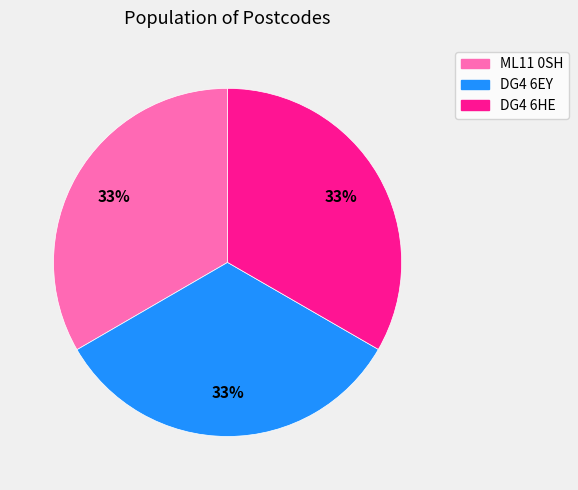

To the nearest percent, what portion does ML11 0SH represent?

33%